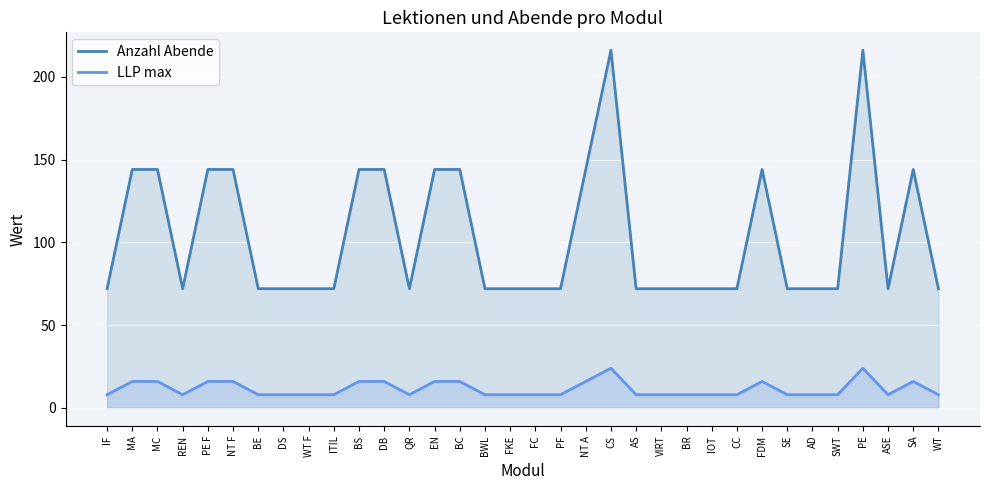

At which label is LLP max closest to 16?

MA